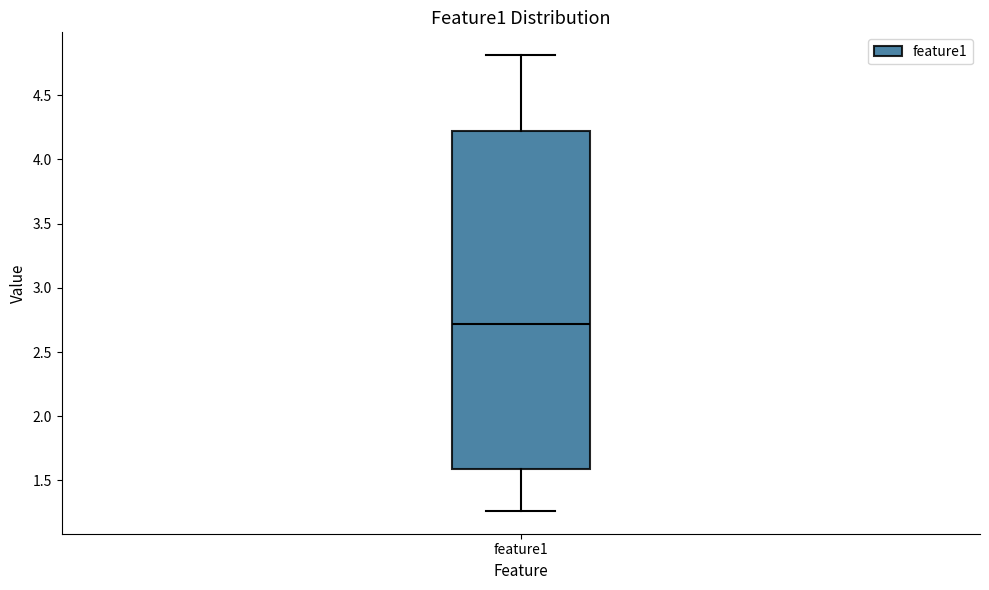

Transcribe this box plot: give where the median line is, the range the box spans, and where the two whiskers end, as read against the y-axis. The values are not printed on the chart, so give them approximately, as read against the axis.

median 2.70, box 1.60 to 4.20, whiskers 1.25 to 4.80